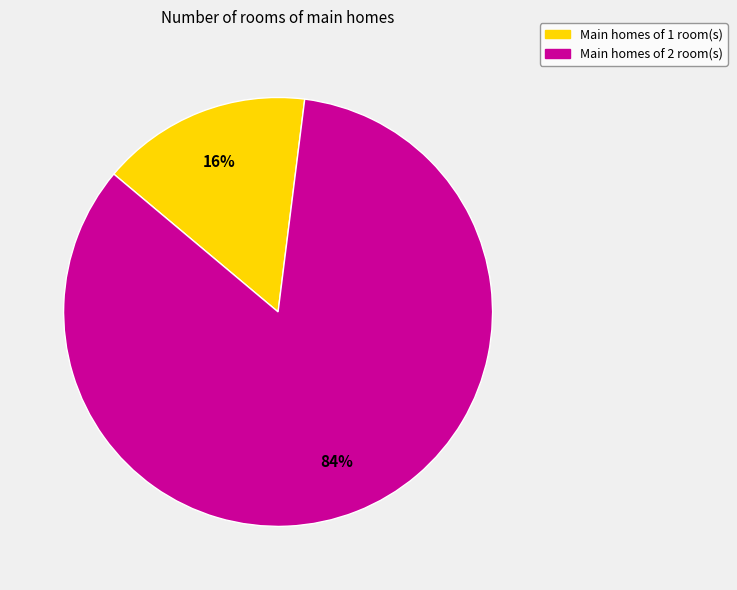

Is there a majority slice in this chart?

Yes